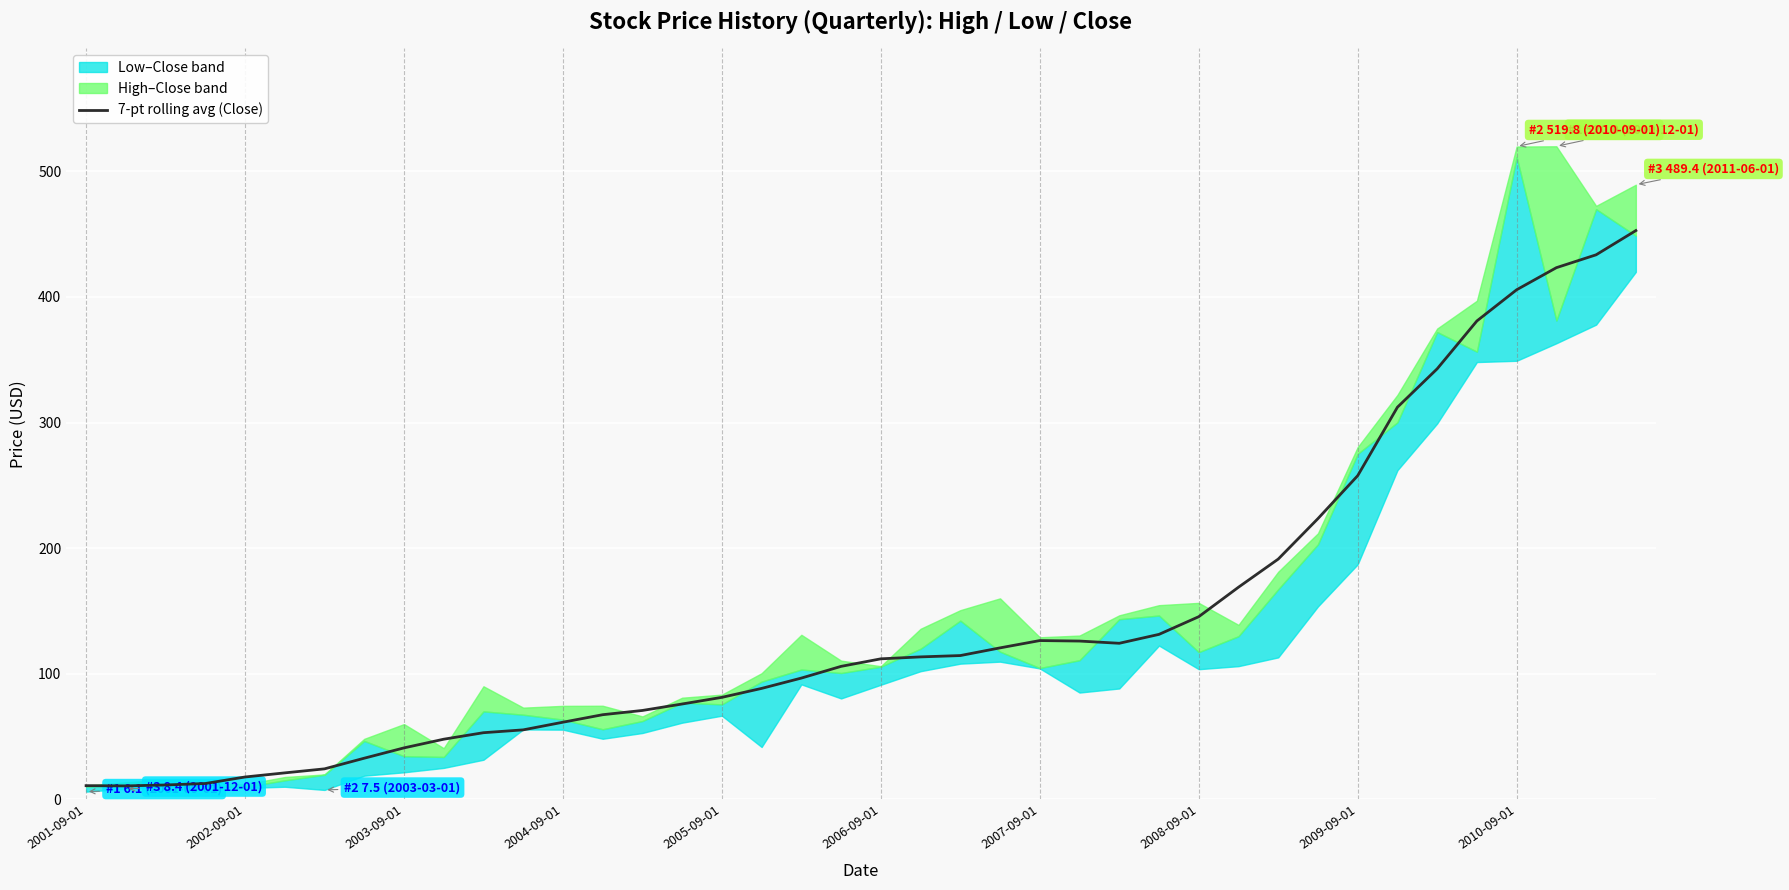

Reading right to left, list all the values displayed in this chart.

452.8	433.5	423.3	405.7	380.9	342.8	312.2	257.7	223.5	191.3	168.9	145.4	131.3	124.2	126.0	126.4	120.6	114.5	113.4	111.9	105.9	96.5	88.3	81.2	75.9	70.7	67.4	61.4	55.3	53.0	47.9	40.9	32.7	24.3	21.0	17.8	12.6	11.4	10.7	10.9